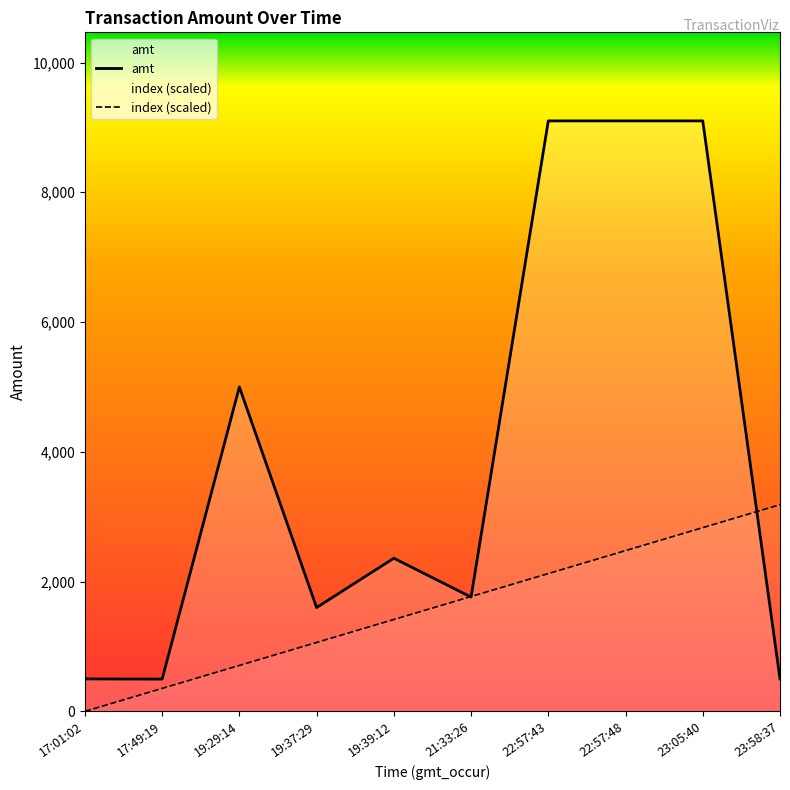

What position from the left is 23:58:37?

10